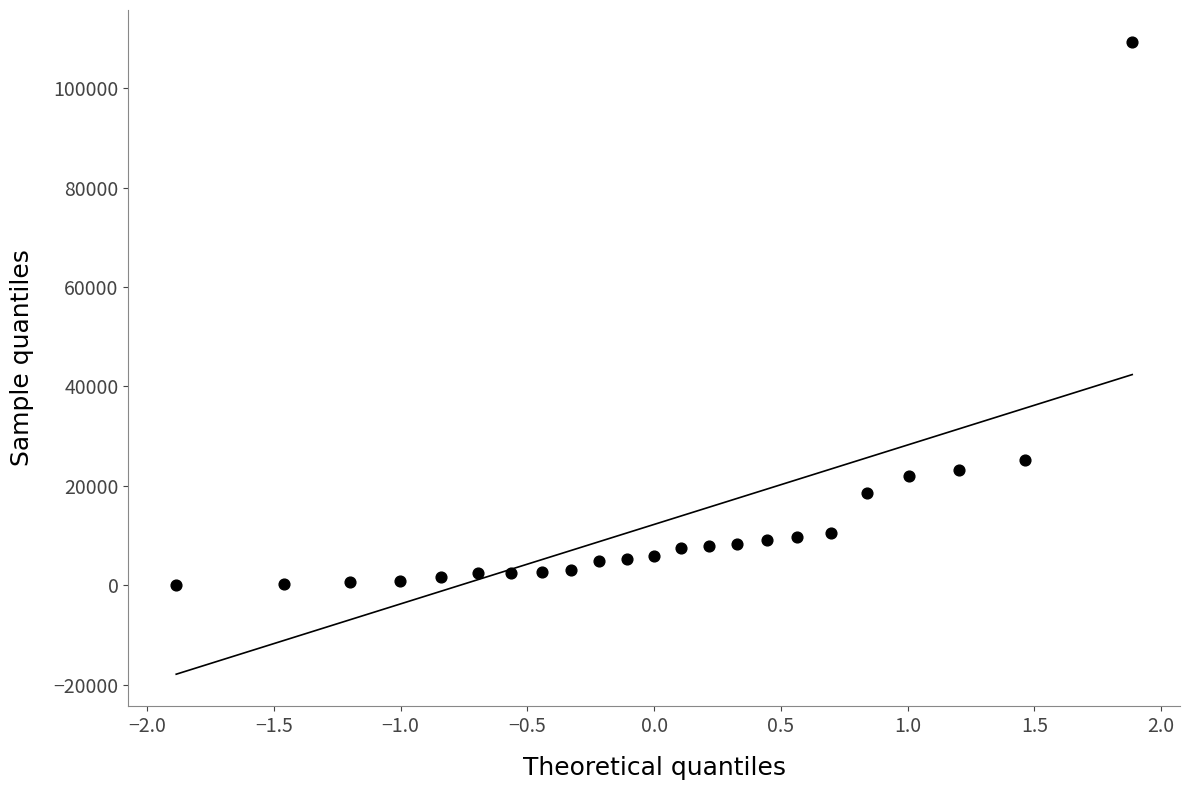

What Y value in the scatter plot is closest to 54760?

25173.0